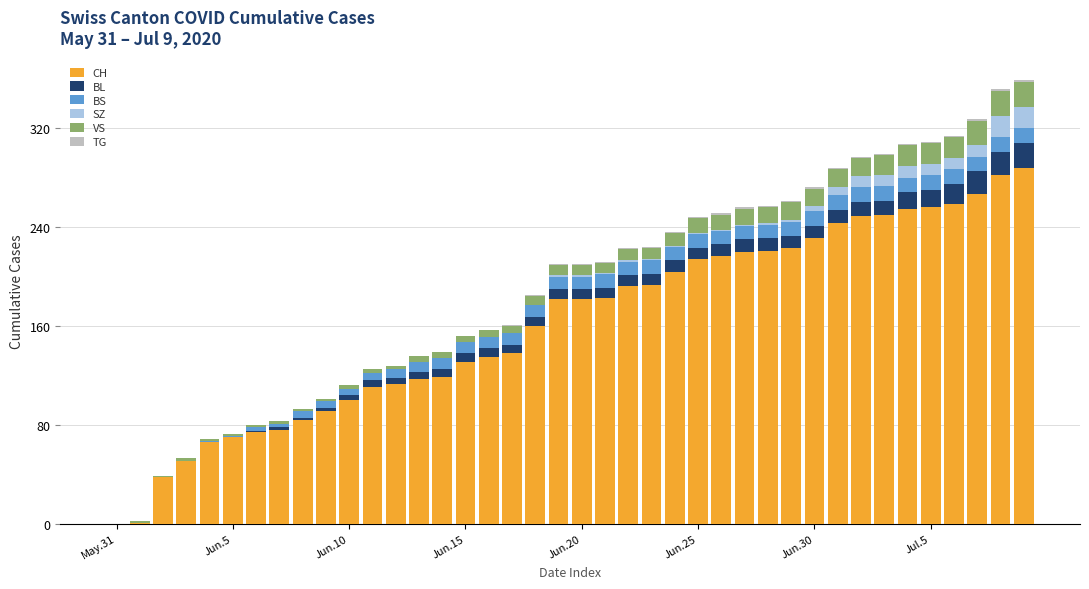

What is the maximum value for CH?

288